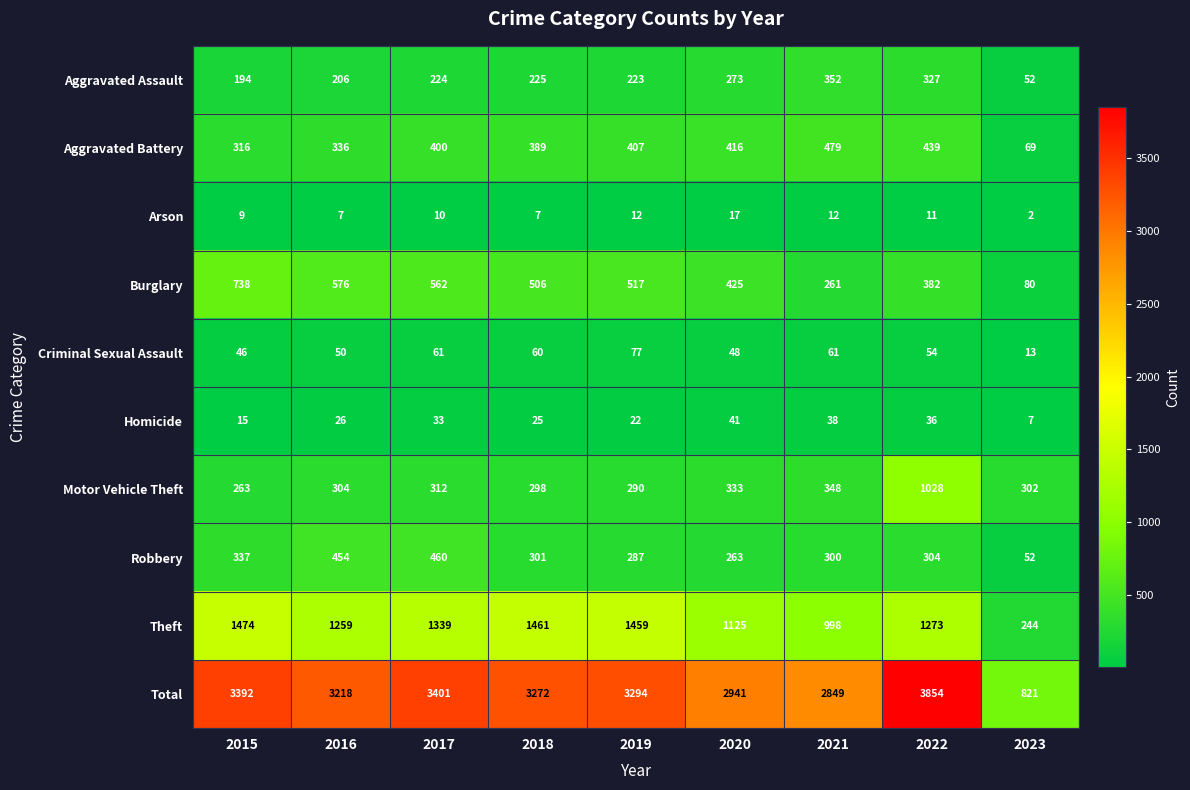

Rank the series at 2017 from highest to lowest value.

Total, Theft, Burglary, Robbery, Aggravated Battery, Motor Vehicle Theft, Aggravated Assault, Criminal Sexual Assault, Homicide, Arson